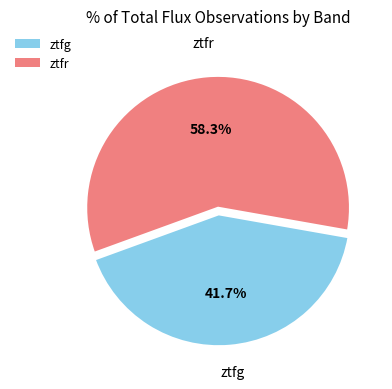

Which category has the smallest portion of the pie?

ztfg